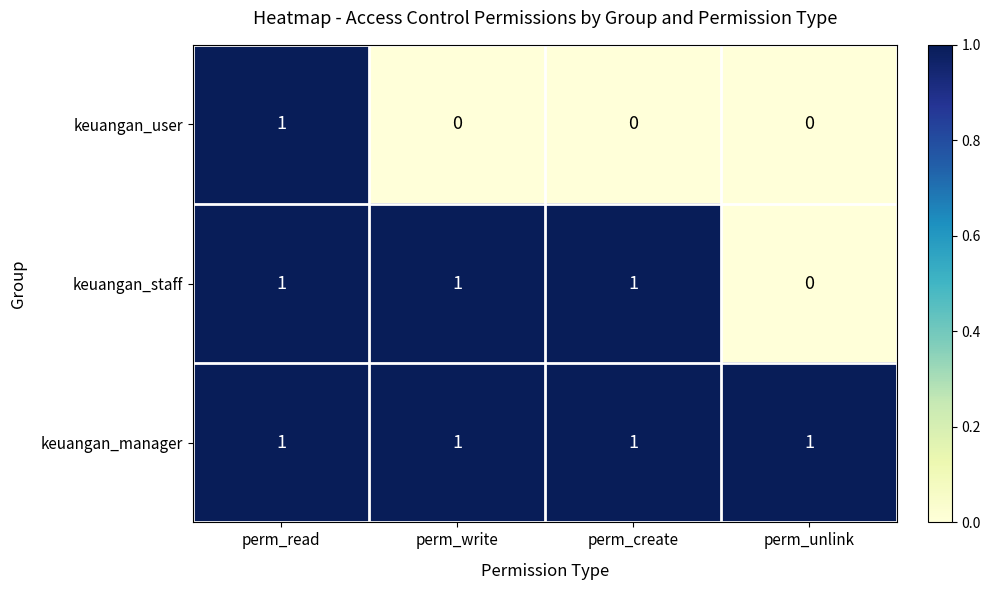

True or false: keuangan_manager has a value of 2 at perm_create.

False